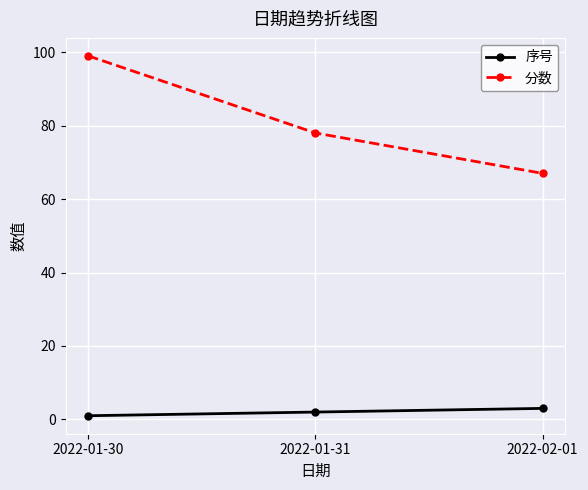

Reading left to right, what are all the values shown in this chart?

序号: 1	2	3
分数: 99	78	67